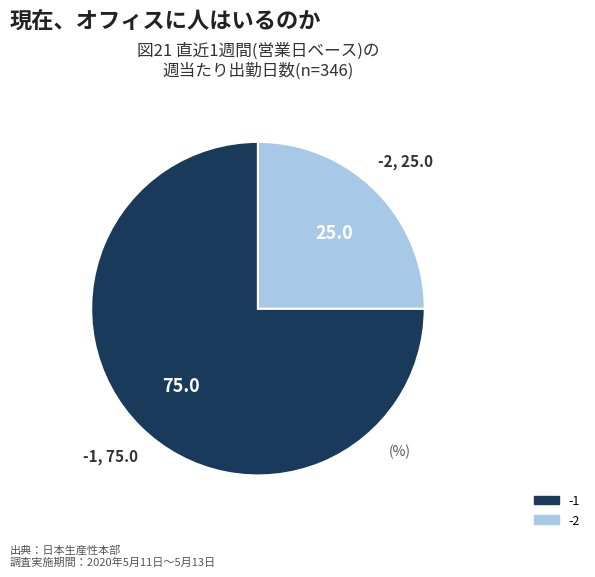

Is there any slice that represents more than half of the pie?

Yes